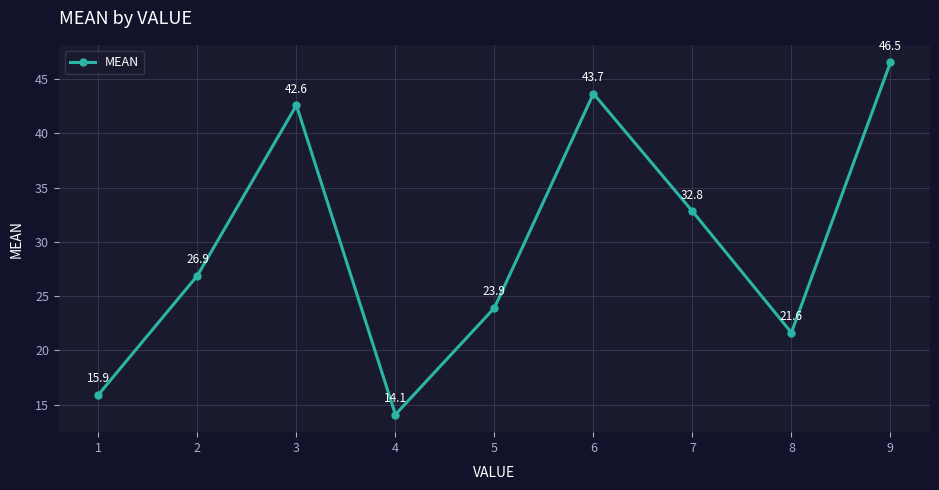

What is the value of the 5th point from the left?

23.9